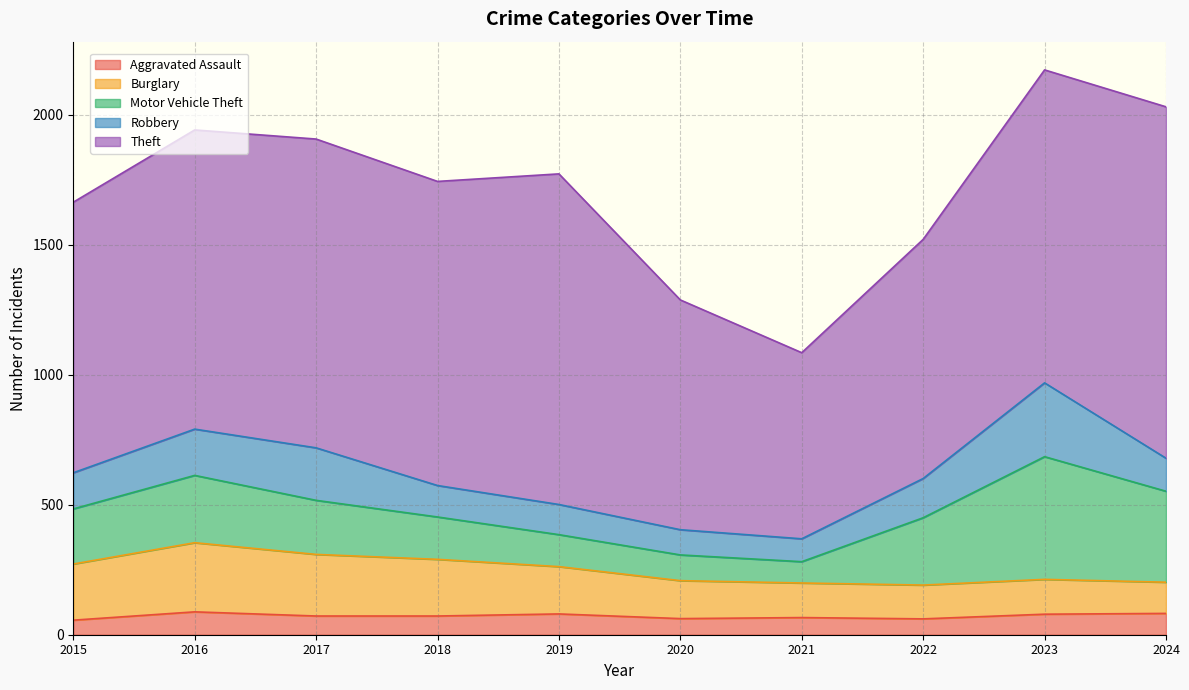

Where is Burglary nearest to the value 193?

2019